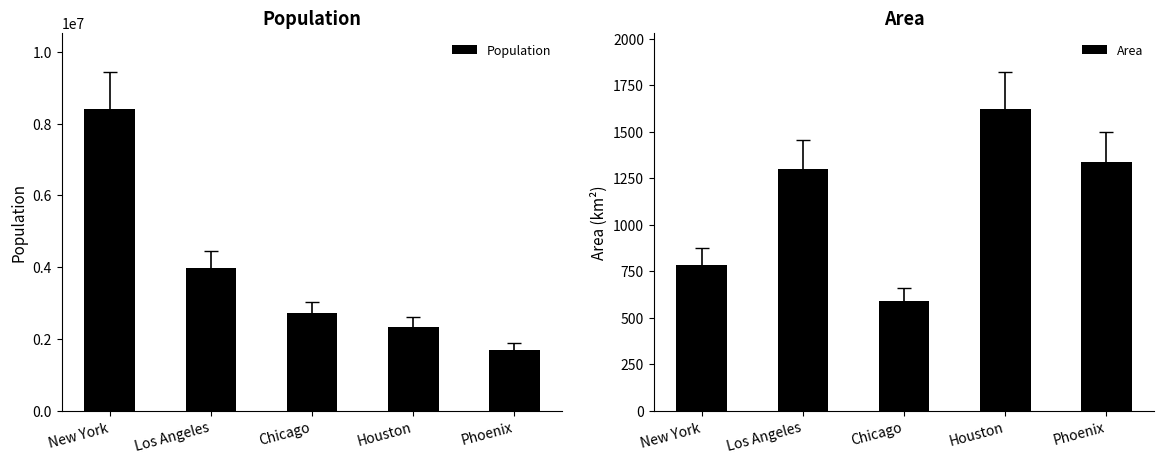

What is the difference between the Area values at New York and Houston?

841.2